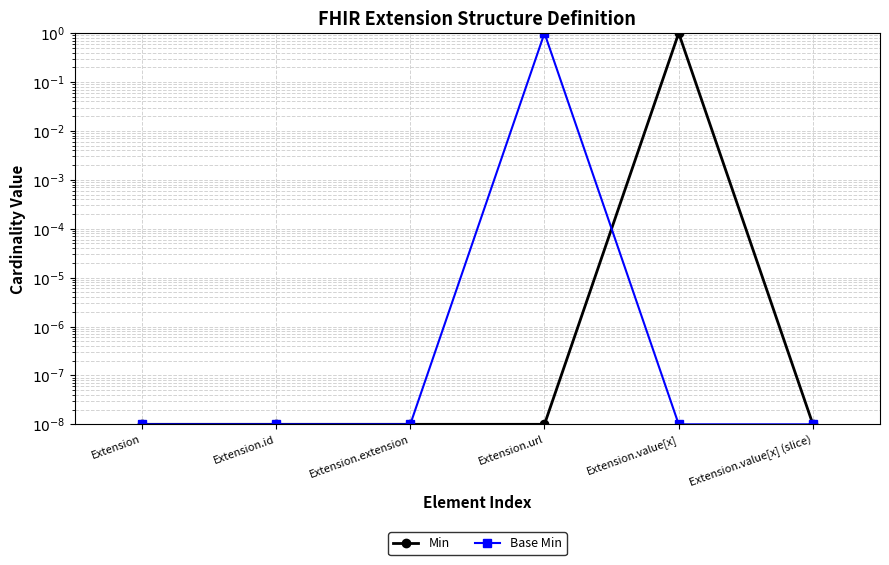

What is the difference between the maximum and minimum values in the Min series?

1.0